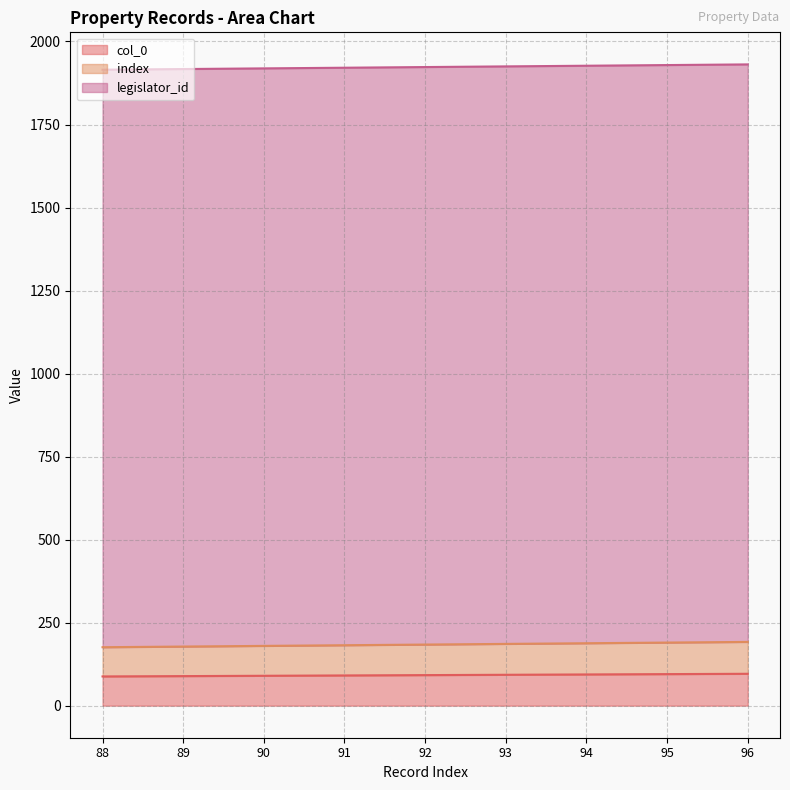

What is the difference between the second highest and minimum values in the col_0 series?

7